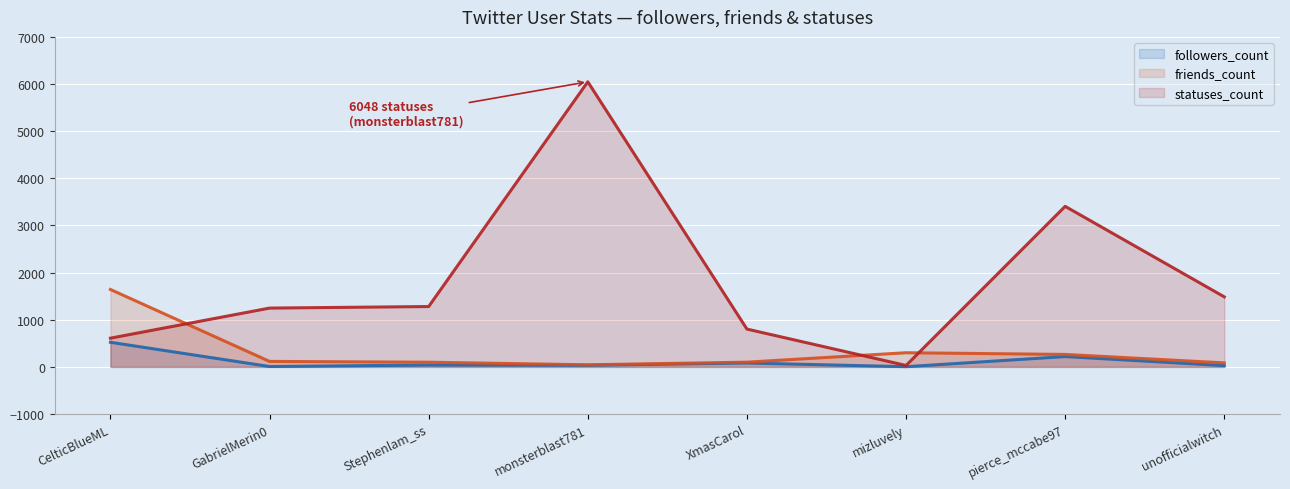

Is the value of followers_count (line) at pierce_mccabe97 greater than the value of friends_count (line) at unofficialwitch?

Yes